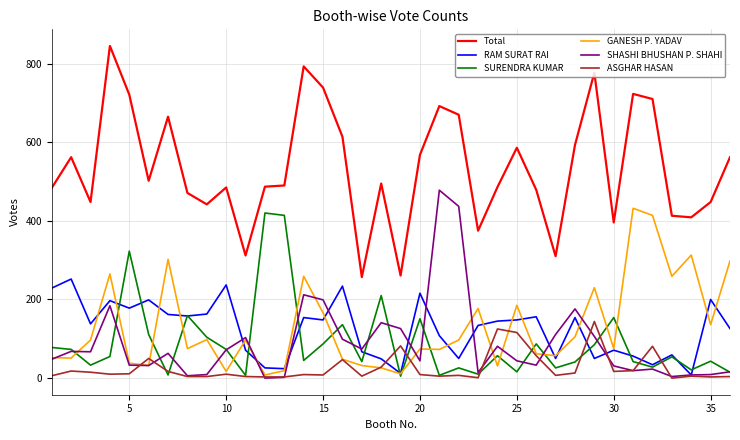

Which series has the largest range (max minus min)?

Total